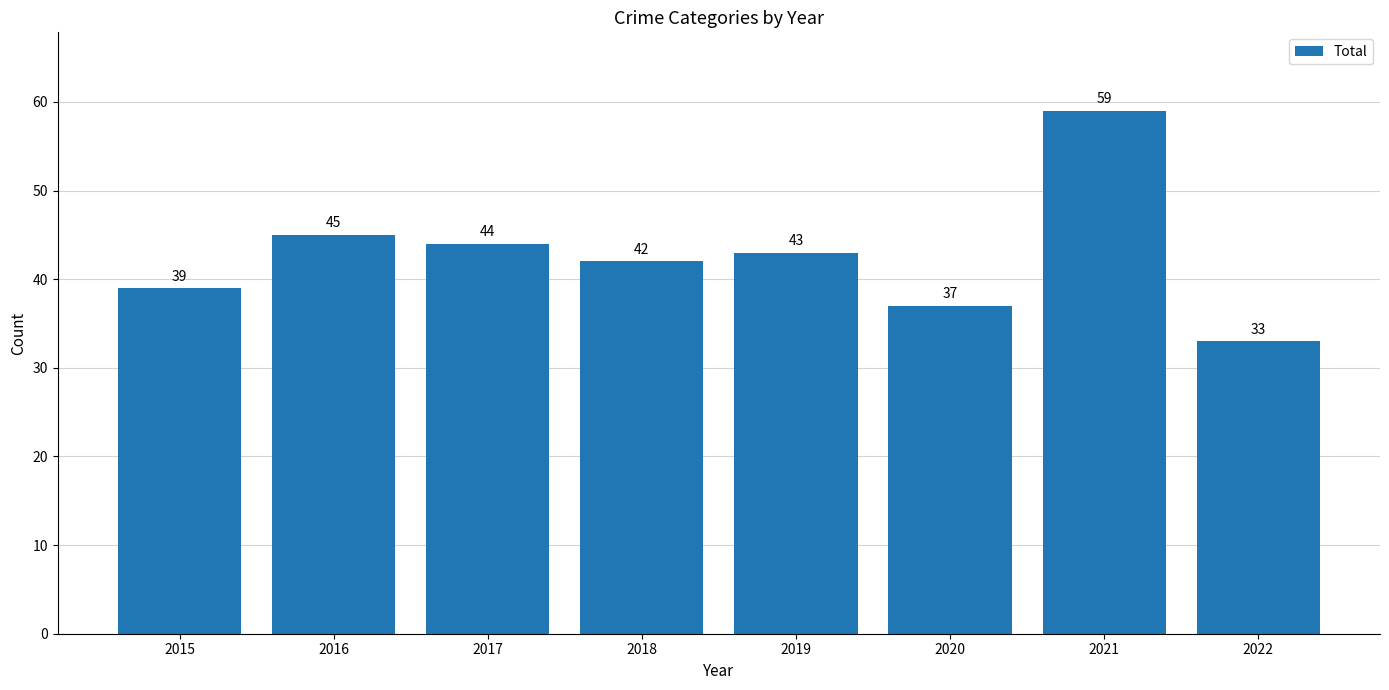

Between 2017 and 2019, which is larger?

2017